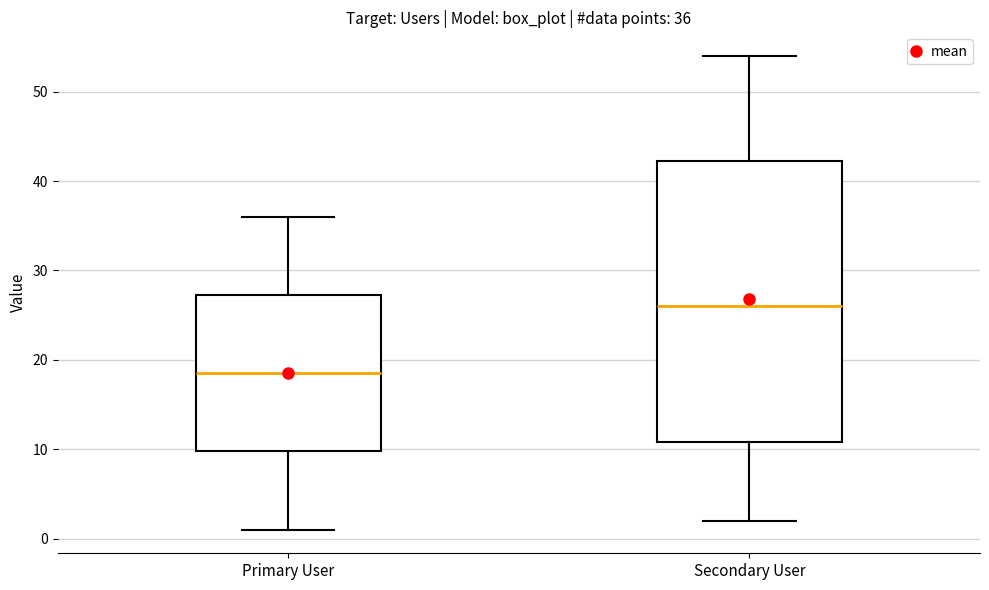

Which box has the lowest median line?

Primary User